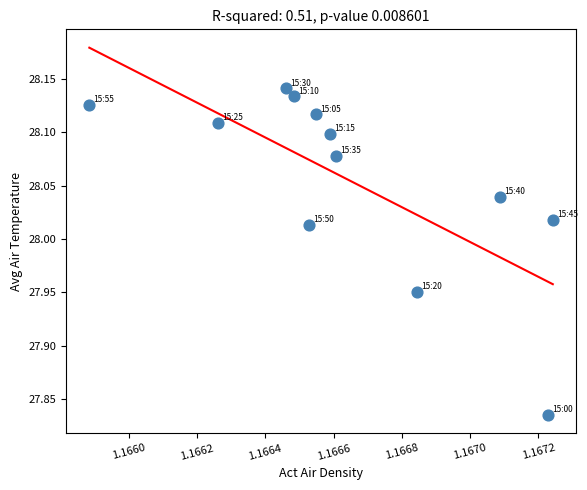

What is the average X value?

1.2